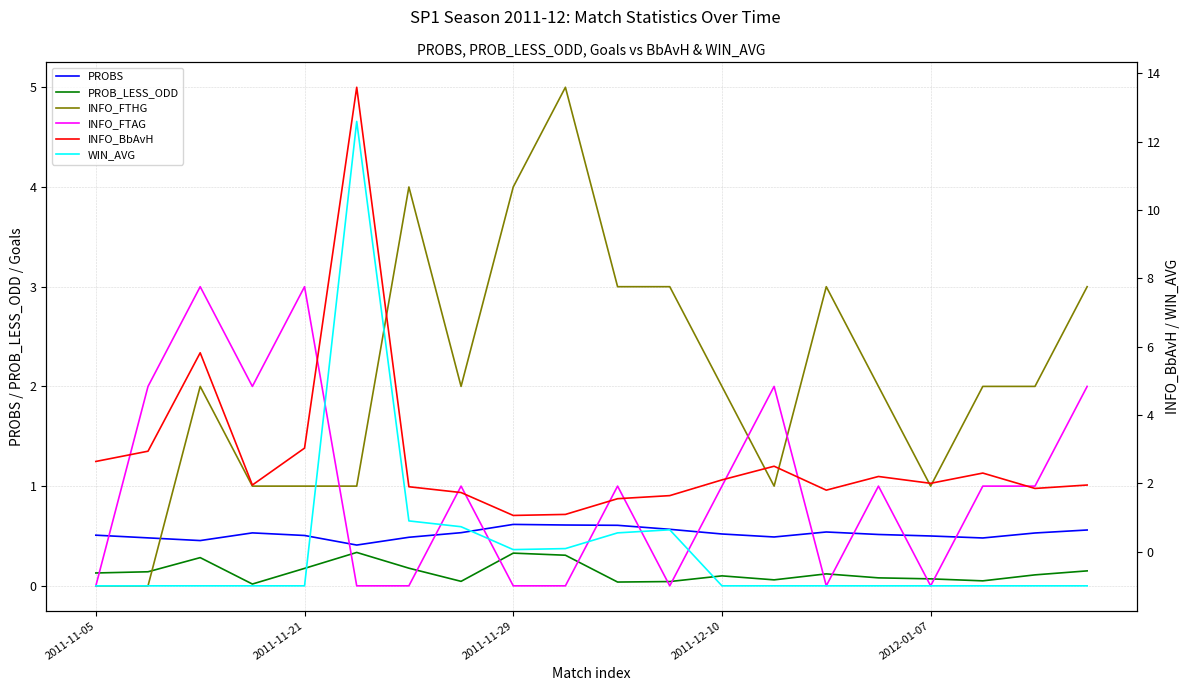

The value of INFO_BbAvH at 19 is 1.9. True or false?

True